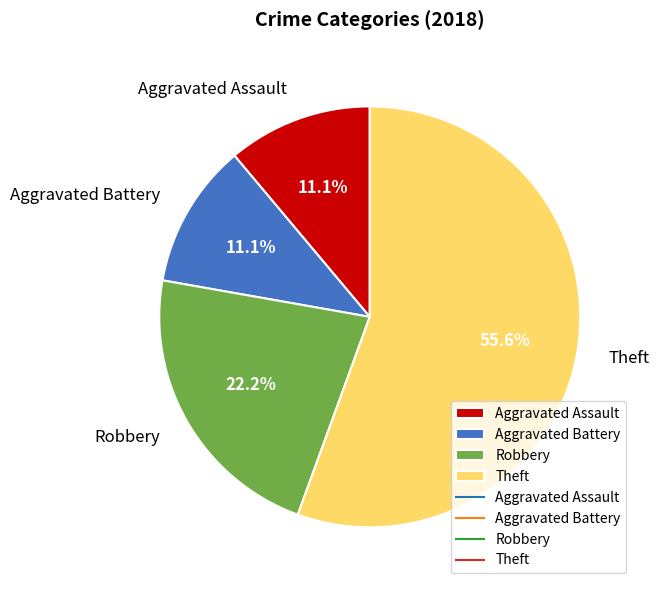

How many segments does this pie chart have?

4